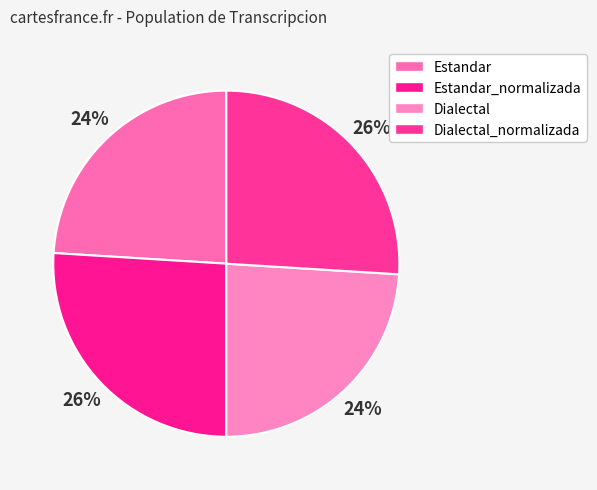

How much of the chart is everything except Estandar?

76.0%